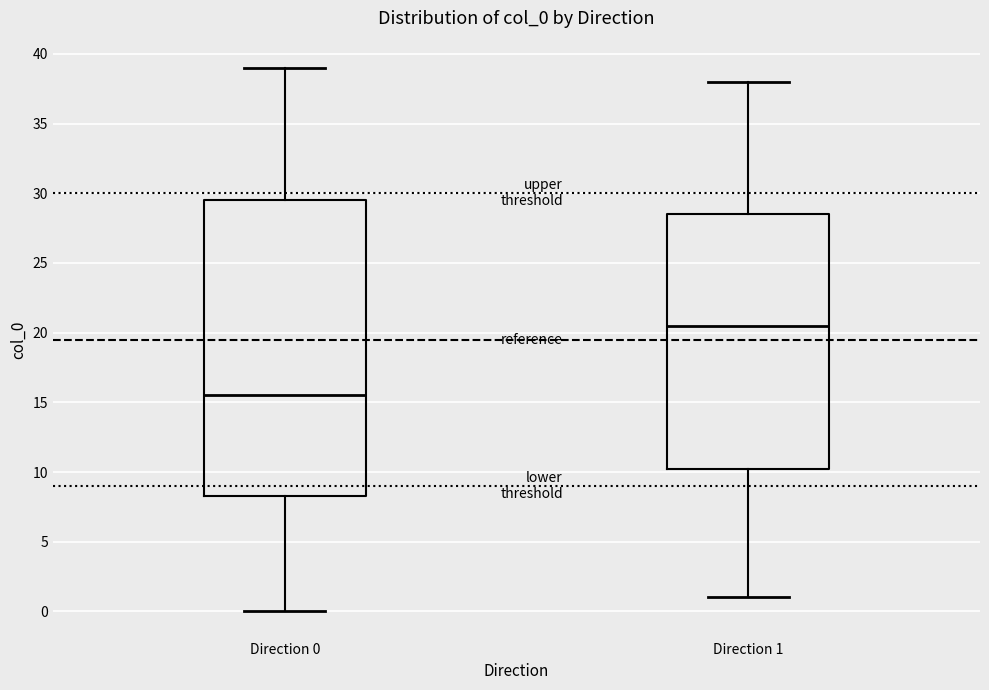

Which box is the tallest, from its lower edge to its upper edge?

Direction 0